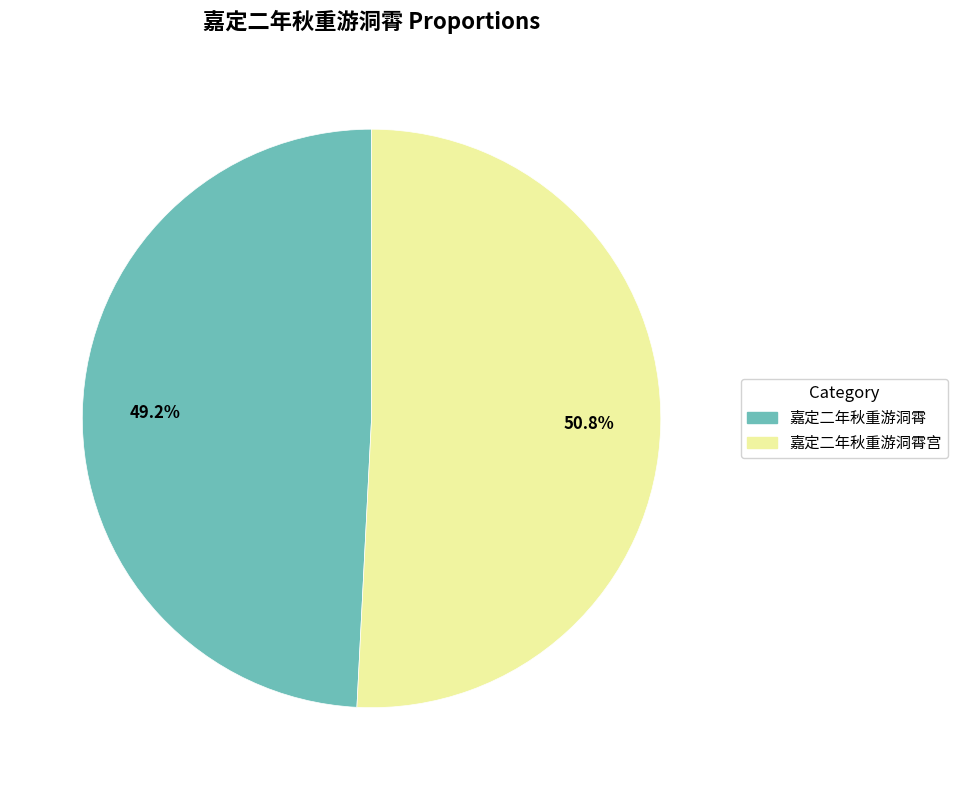

Does any single category account for the majority?

Yes